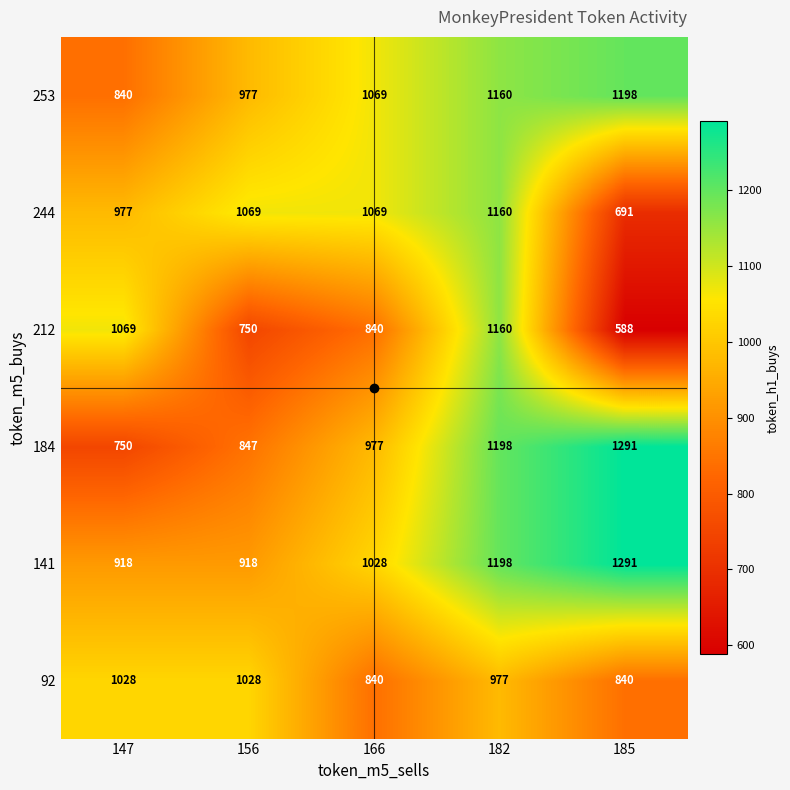

What is the difference between the highest and lowest values at 156?

319